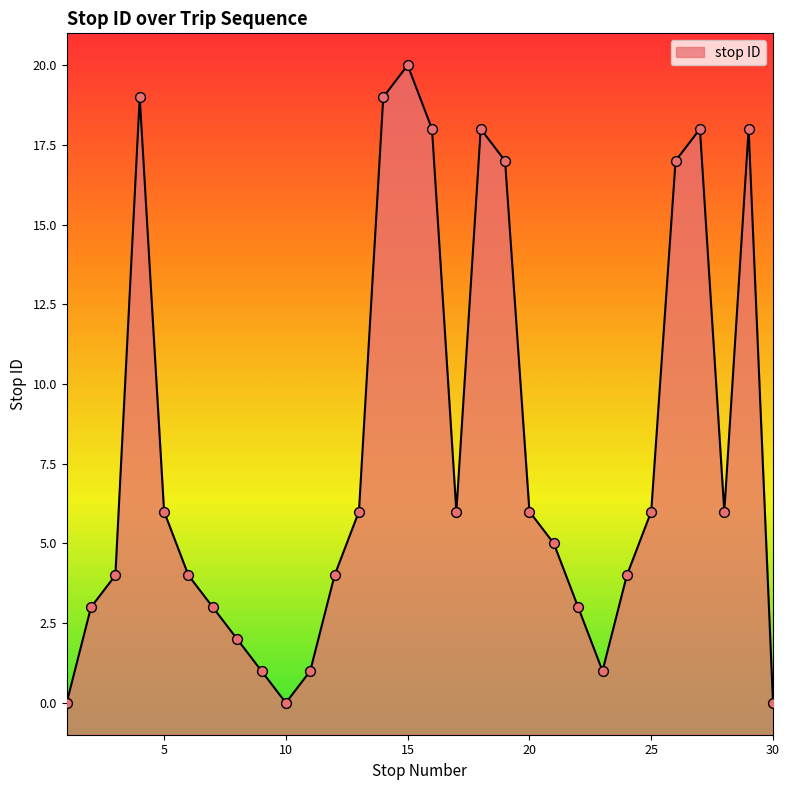

What is the change in value from 8 to 19?

+15